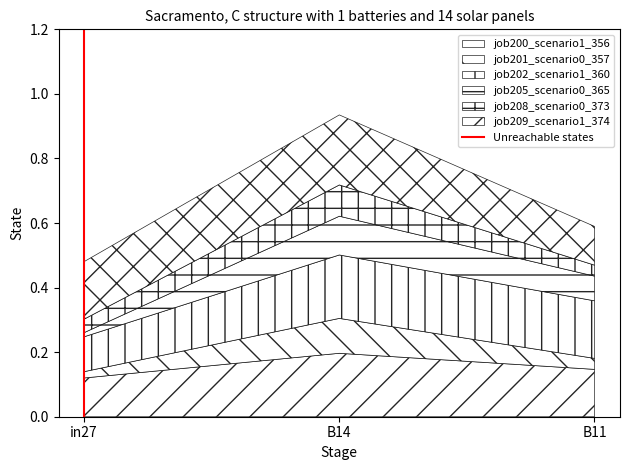

The value of job200_scenario1_356 at B11 is 0.2. True or false?

False